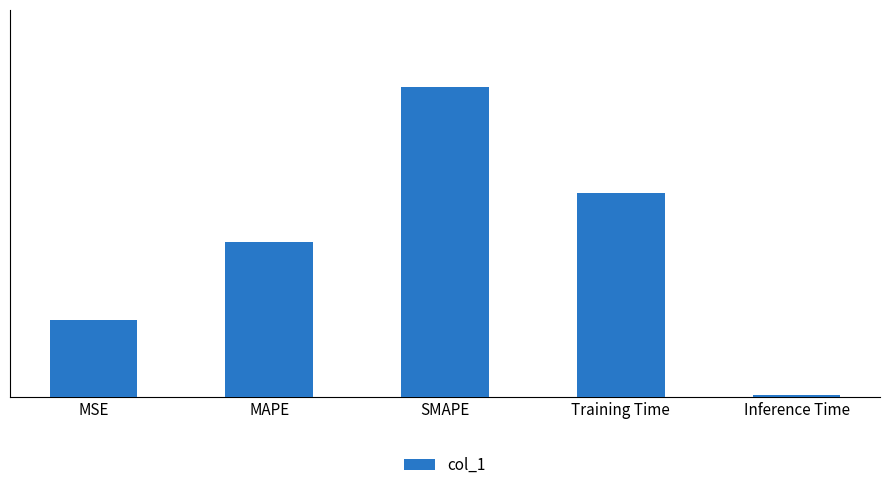

Are the bars horizontal?

No